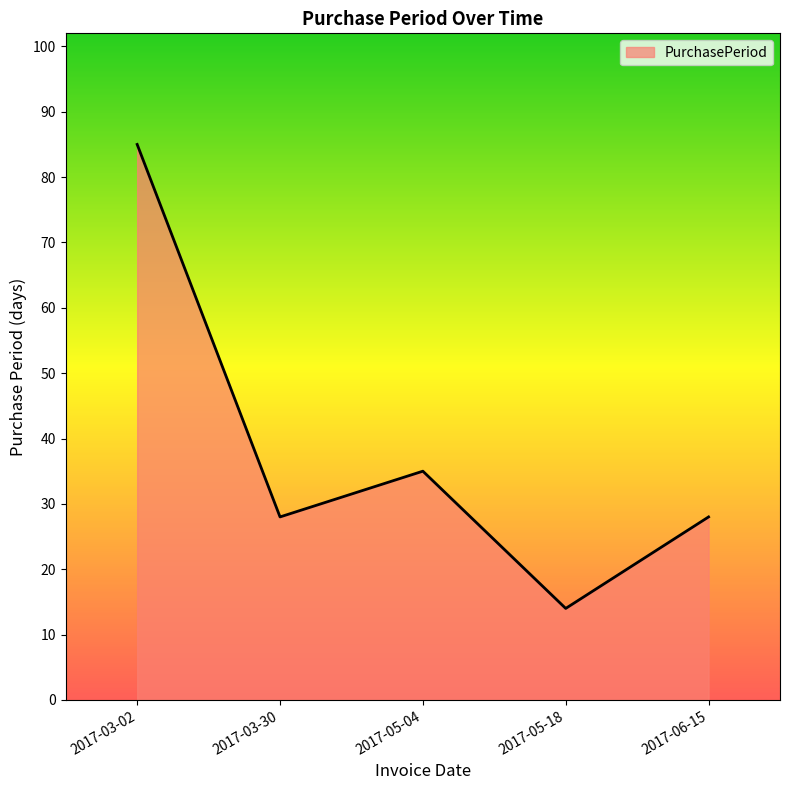

At which label does the data first exceed 28?

2017-03-02